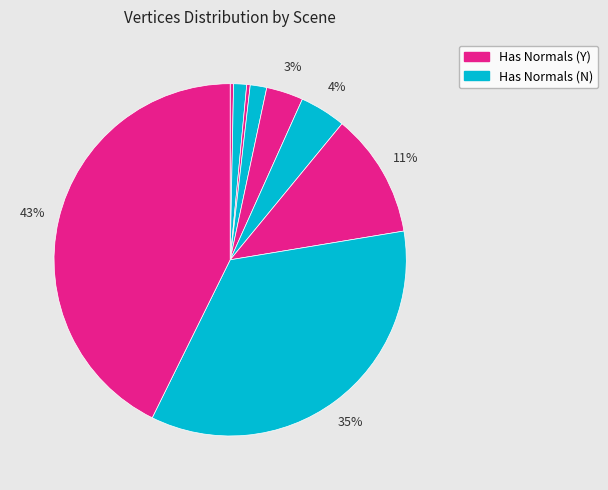

How many slices are in this pie chart?

9